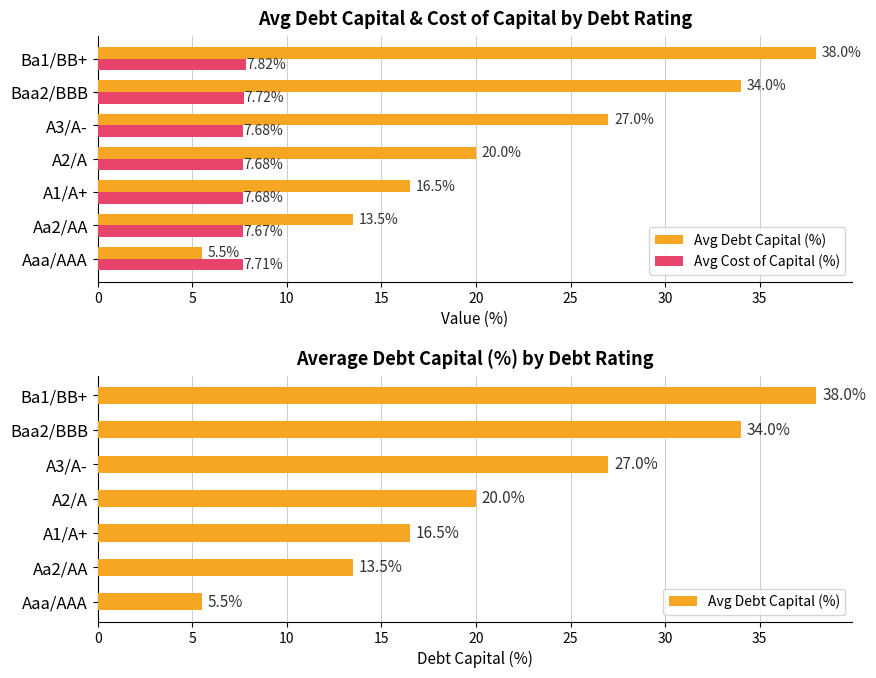

Which series has the largest range (max minus min)?

Avg Debt Capital (%)